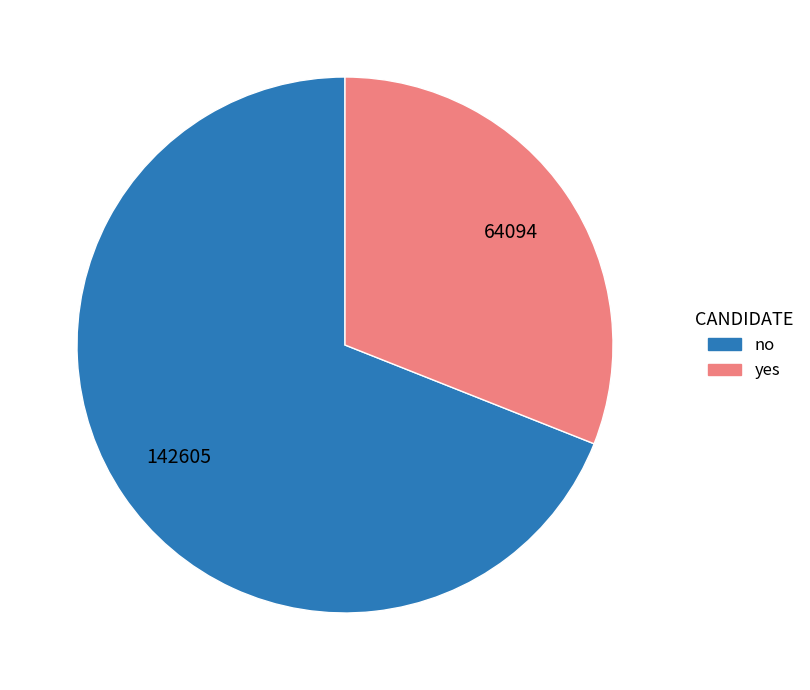

Is it true that yes is 21% of the pie?

False